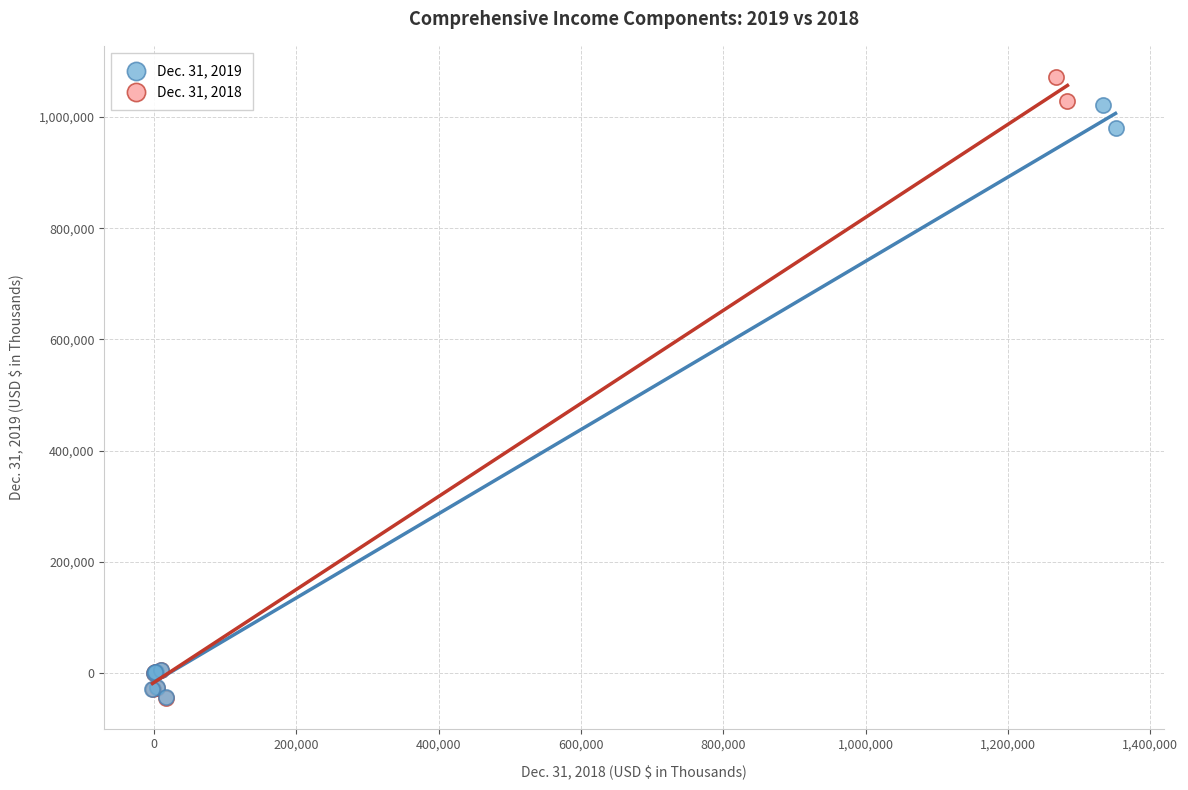

Which series contains the highest Y value?

Dec. 31, 2018